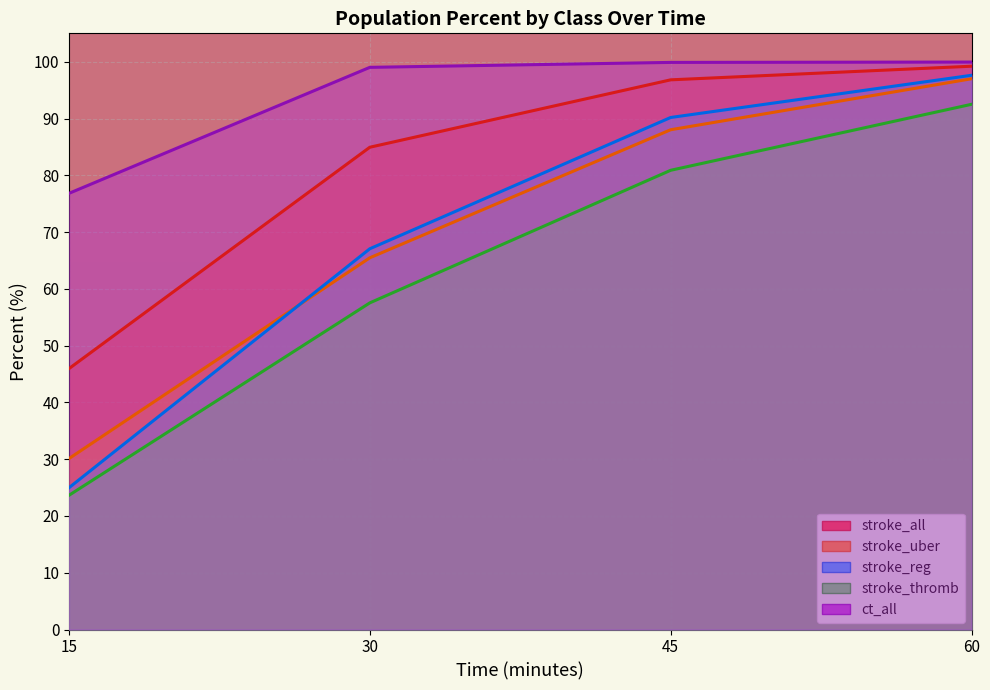

At which label is ct_all closest to 88?

30